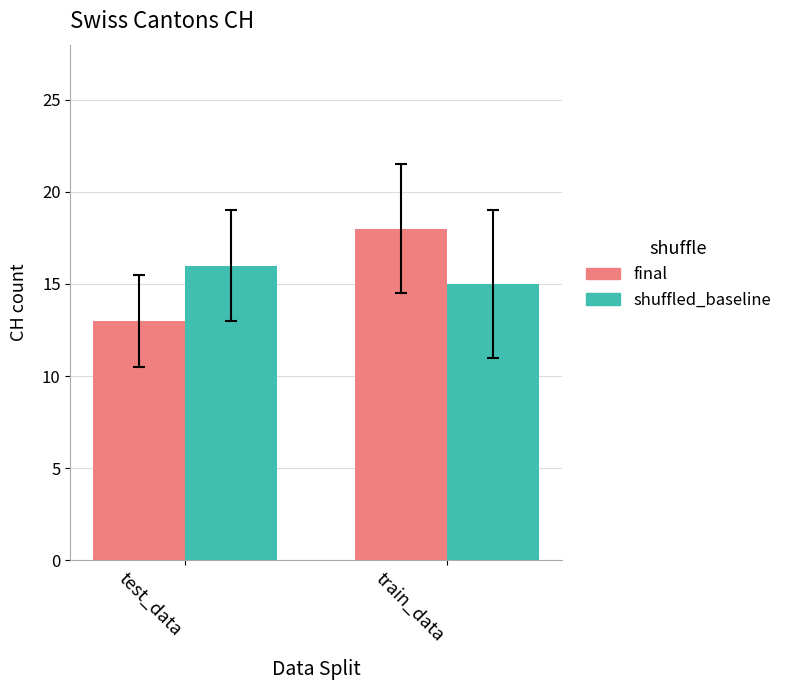

What position from the right is train_data?

1